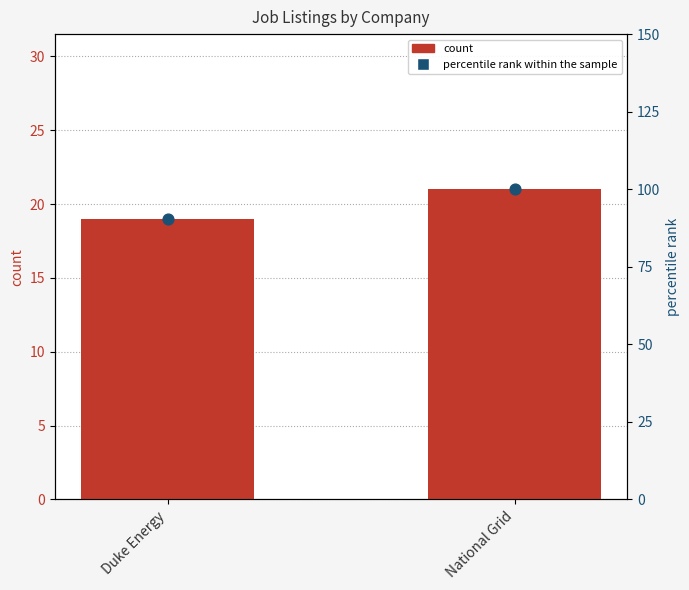

Is the value of count at Duke Energy greater than the value of percentile rank within the sample at National Grid?

No